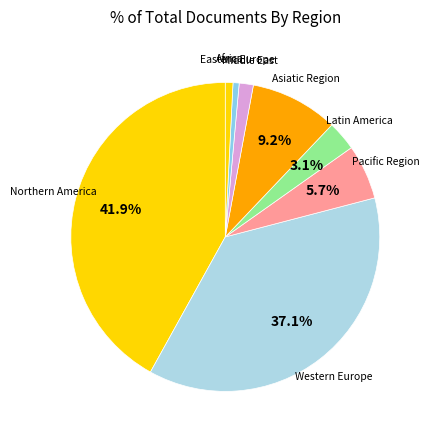

How many segments does this pie chart have?

8